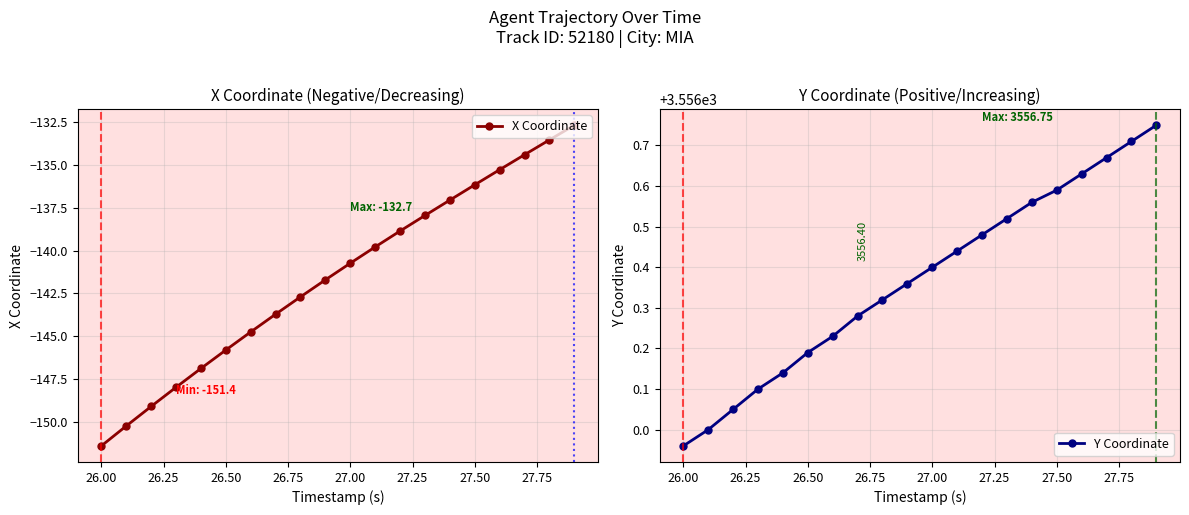

True or false: X Coordinate has more than 1 interior local peaks.

False